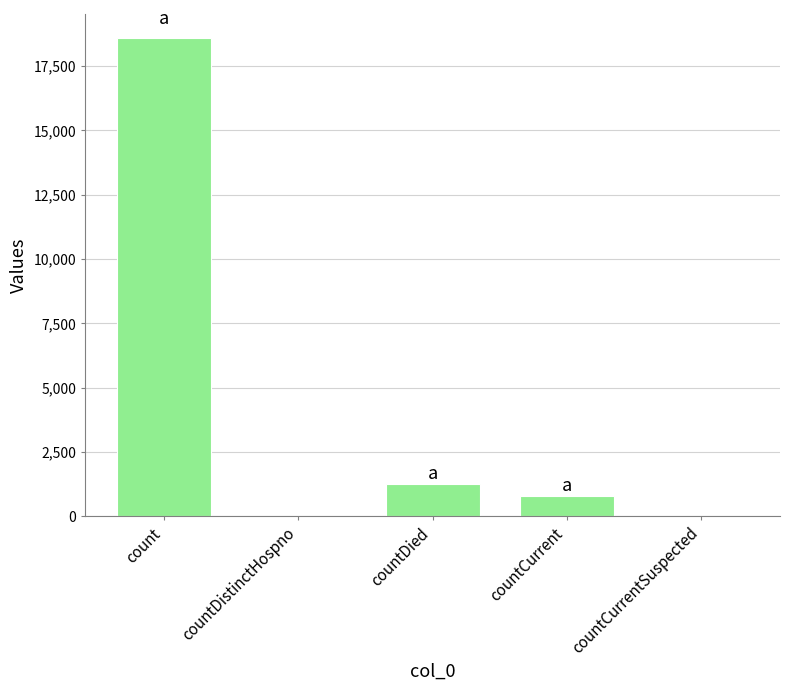

Reading left to right, list all the values displayed in this chart.

count=18615	countDistinctHospno=0	countDied=1250	countCurrent=789	countCurrentSuspected=0